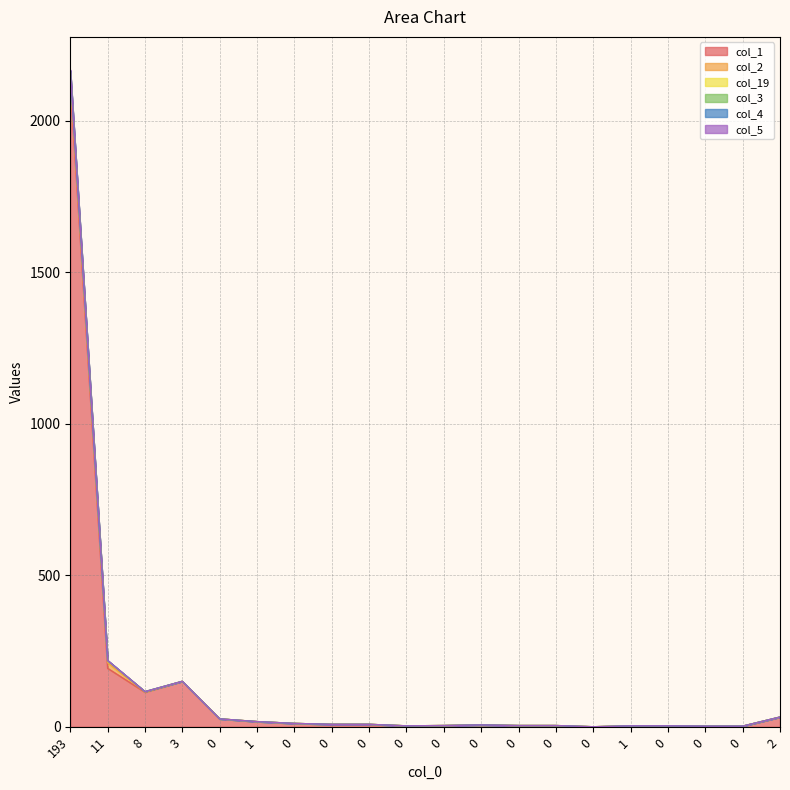

True or false: col_1 and col_3 cross at least once.

False